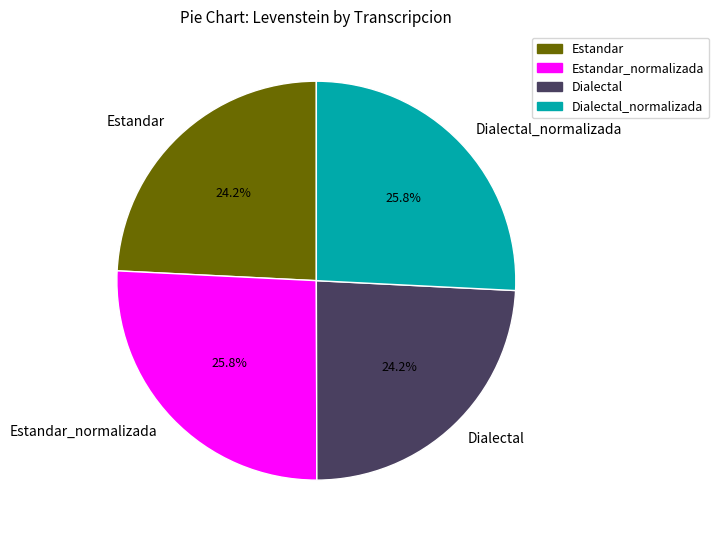

Which has a higher value, Dialectal or Estandar_normalizada?

Estandar_normalizada